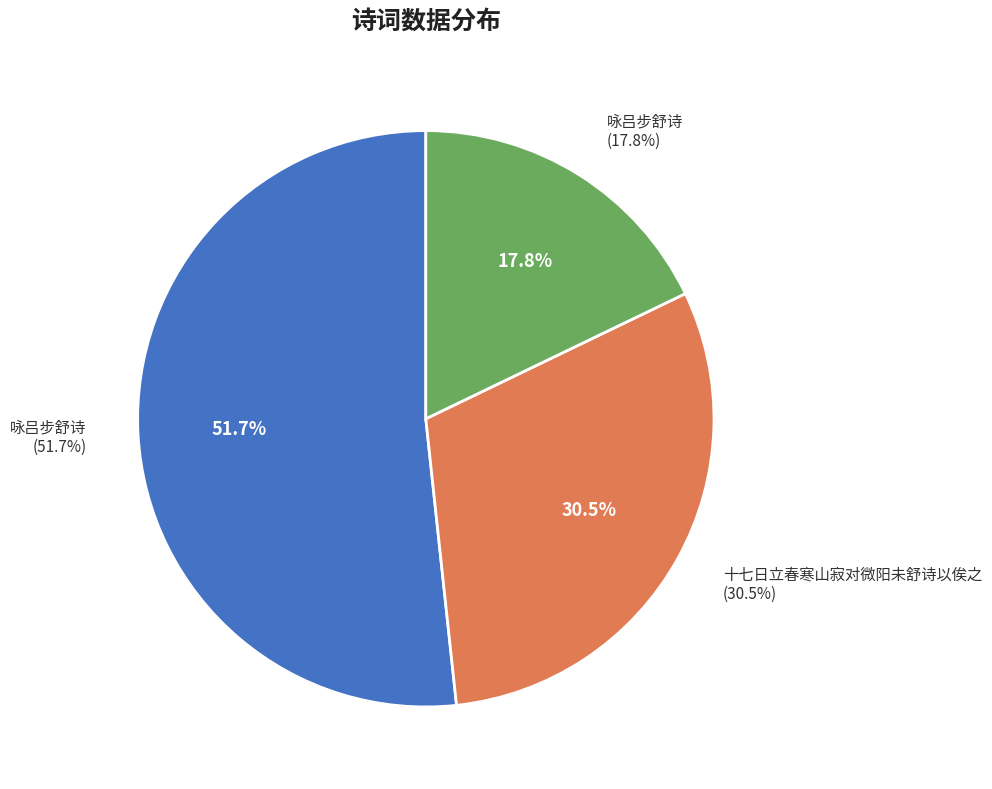

Approximately how many times larger is the value at 十七日立春寒山寂对微阳未舒诗以俟之 compared to 咏吕步舒诗?

0.6